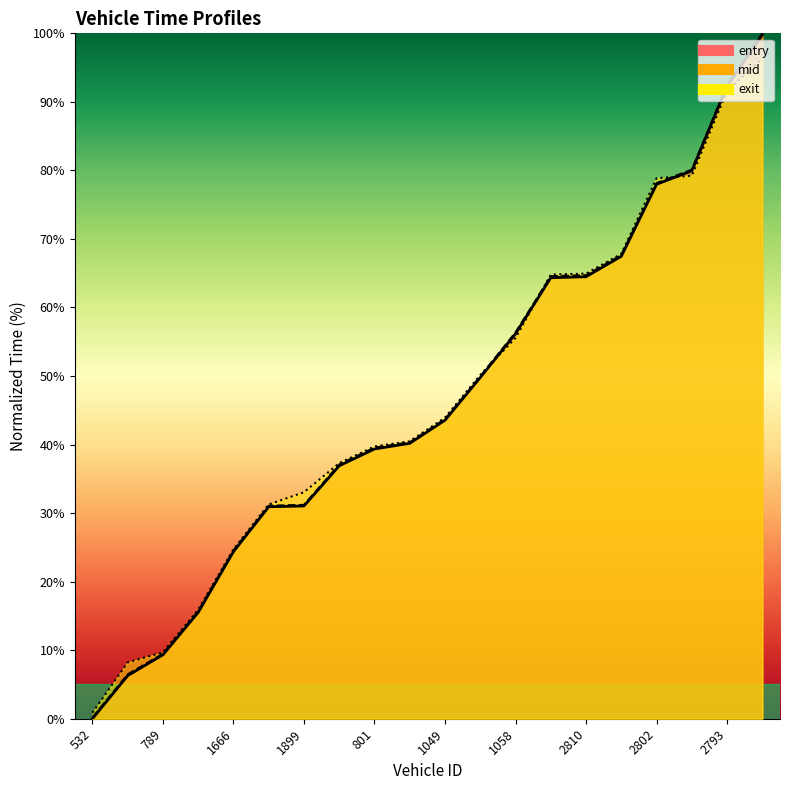

What is the average value of the entry series?

46.5